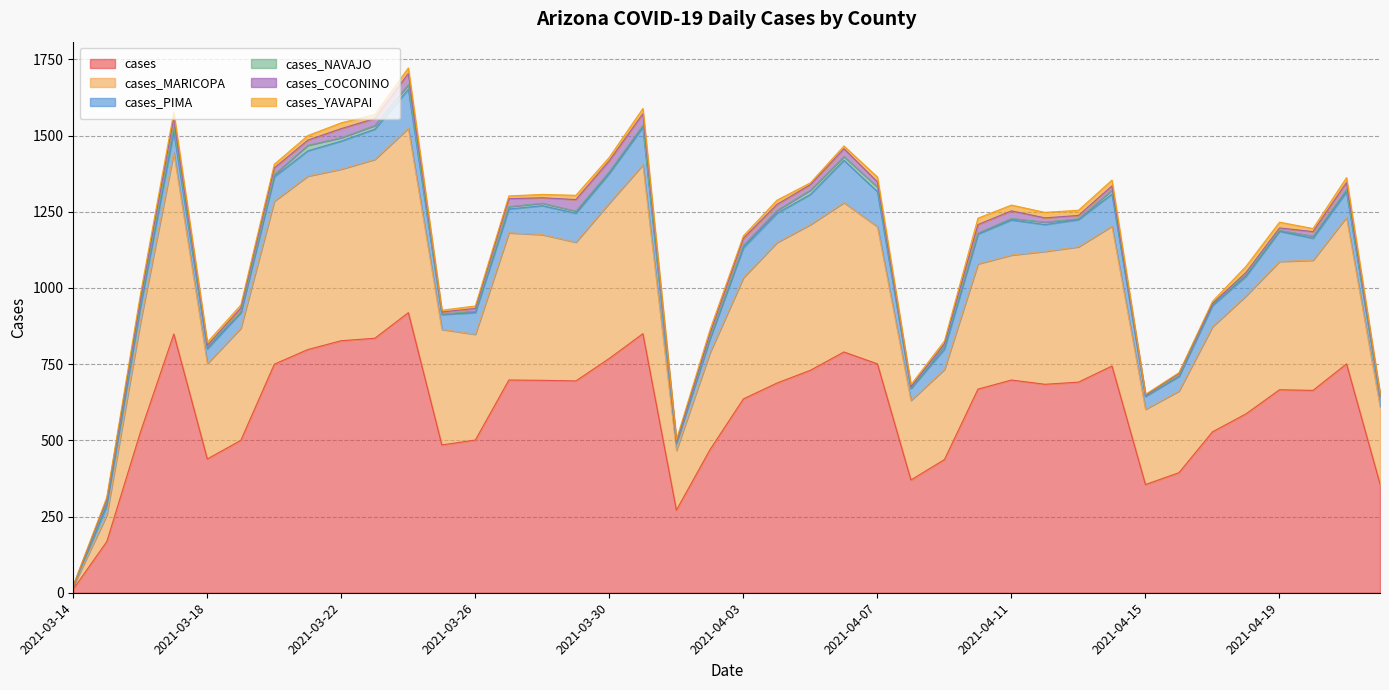

What is the sum of all cases_COCONINO values?

658